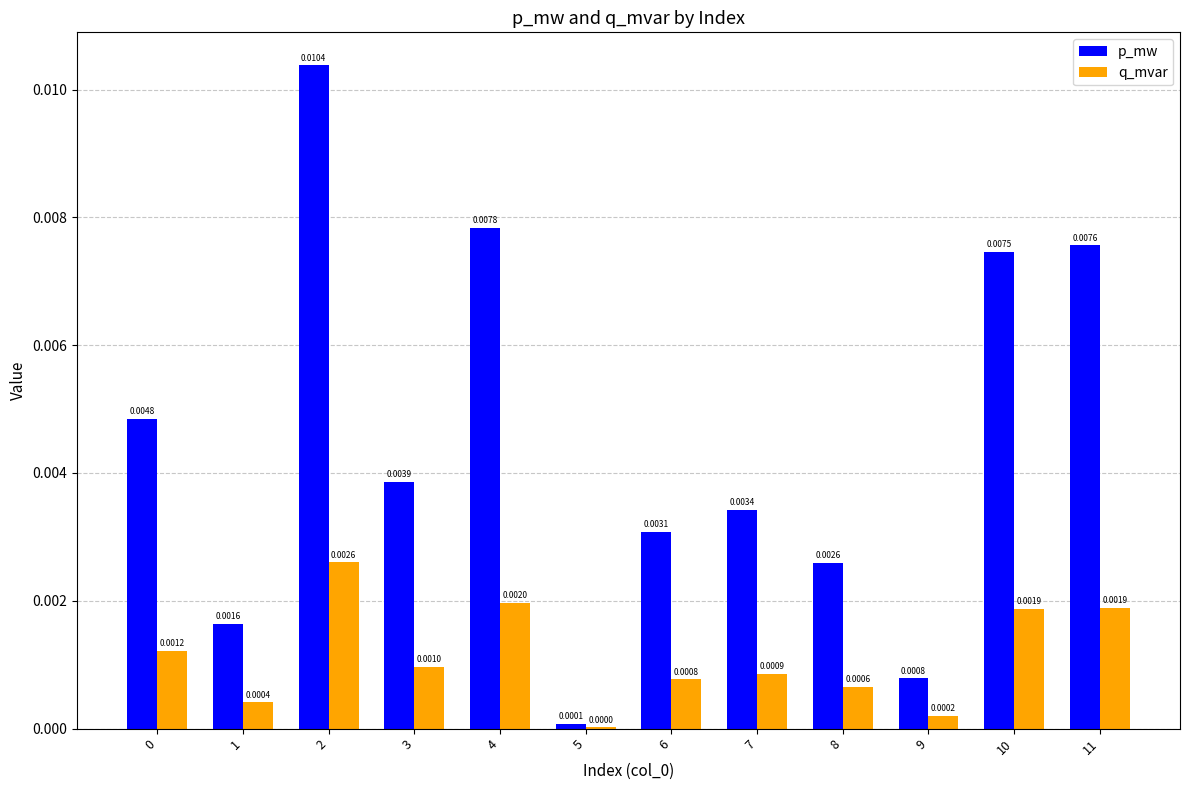

Which series has the largest range (max minus min)?

p_mw